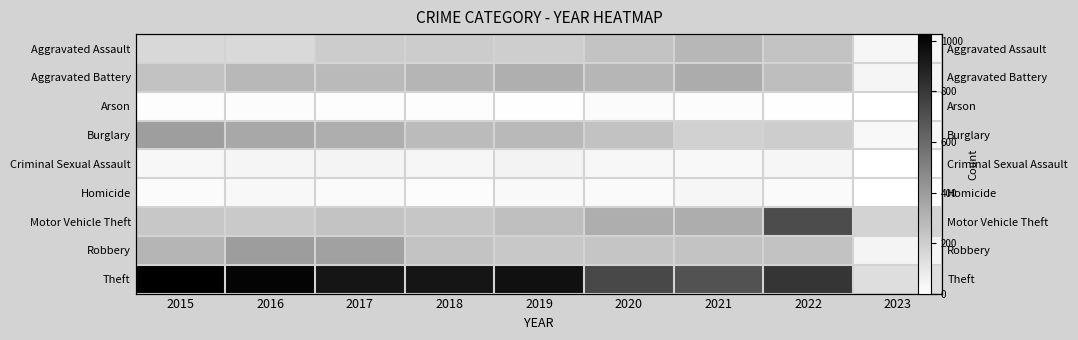

Between 2018 and 2021, which series saw the biggest shift?

Theft